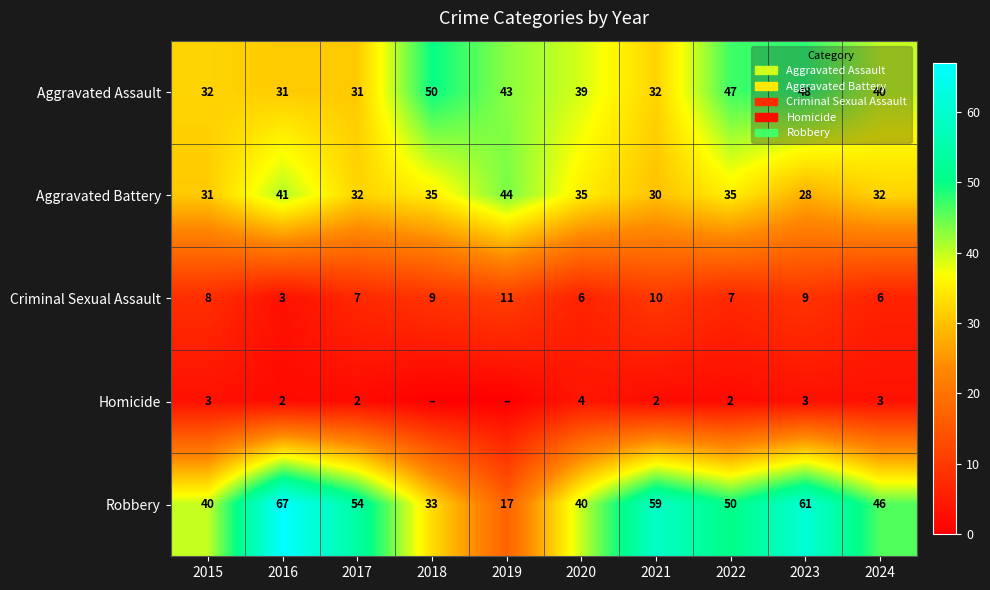

At which category does the chart reach its minimum across all series?

2018